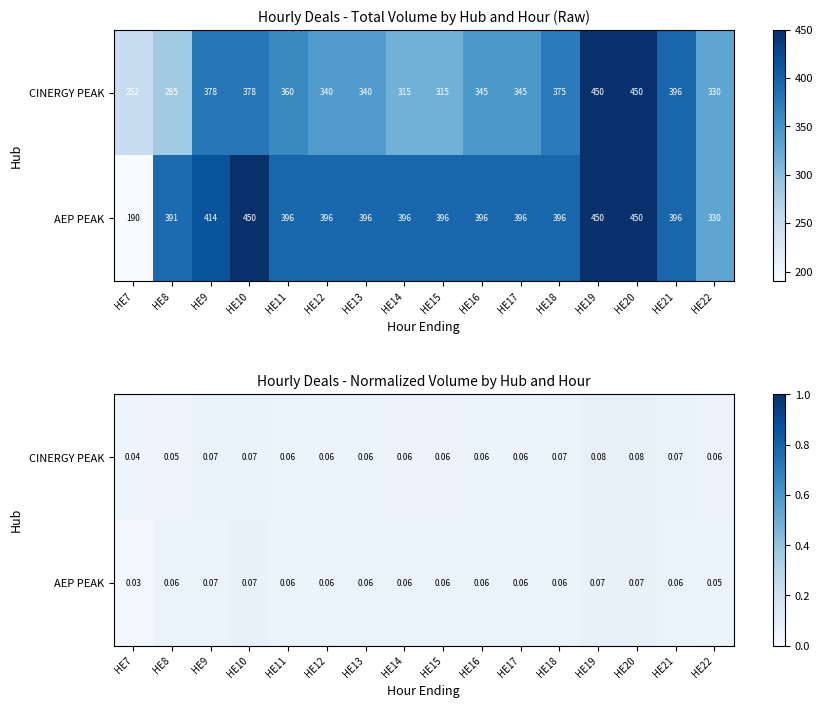

Which series has the widest spread of values?

AEP PEAK